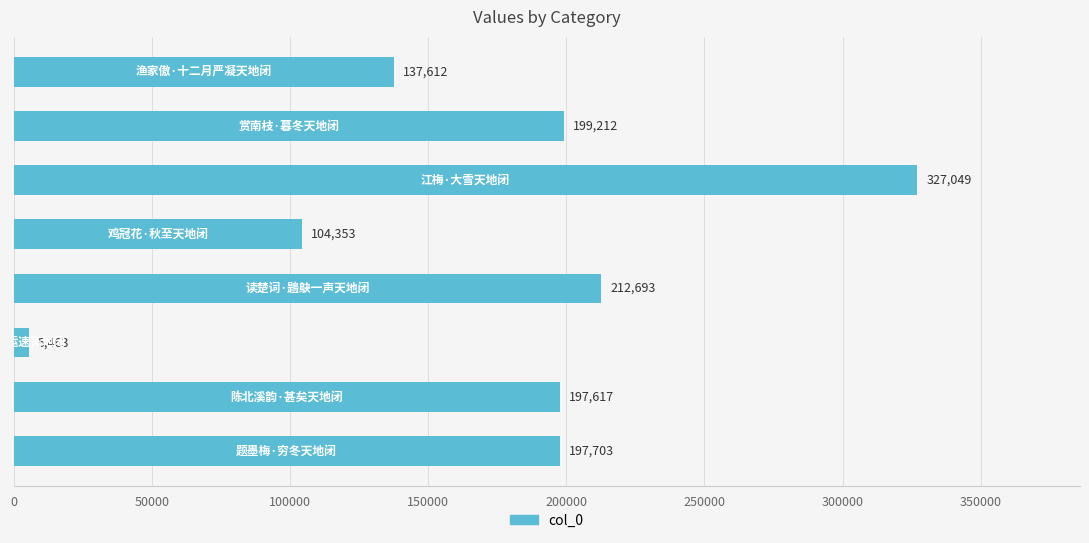

What is the sum of all values?

1381702